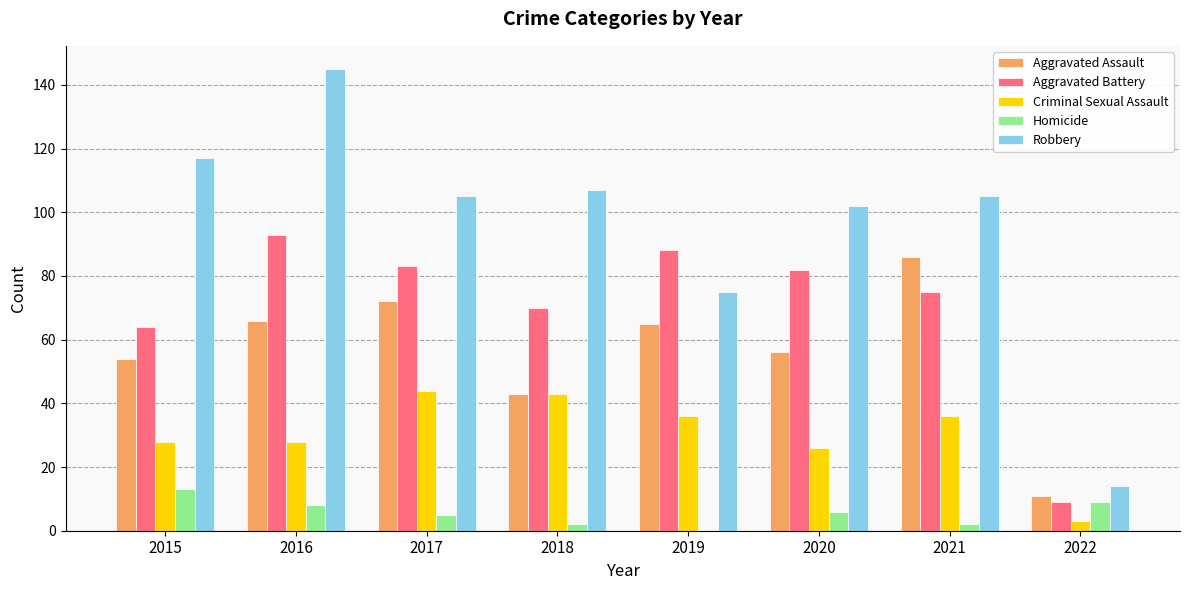

How many series are shown in this chart?

5